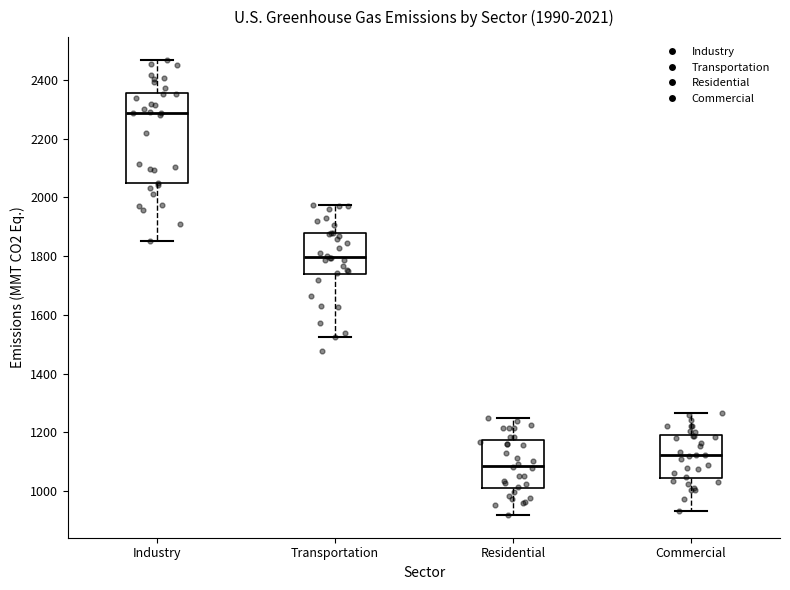

Which box's median line is the highest?

Industry